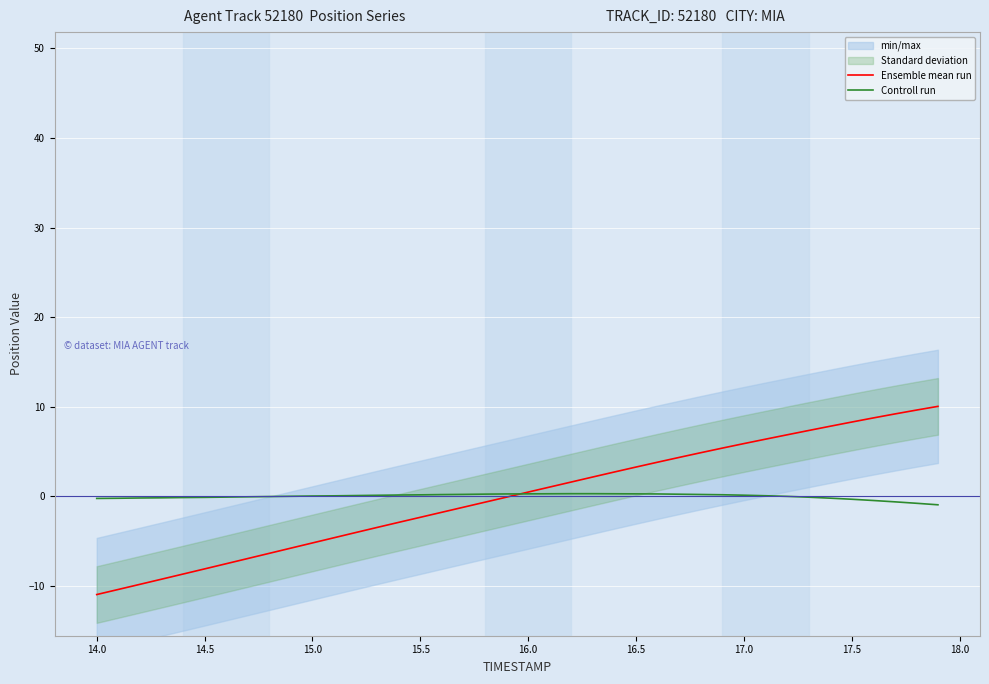

Does the chart display data point markers on the line(s)?

No